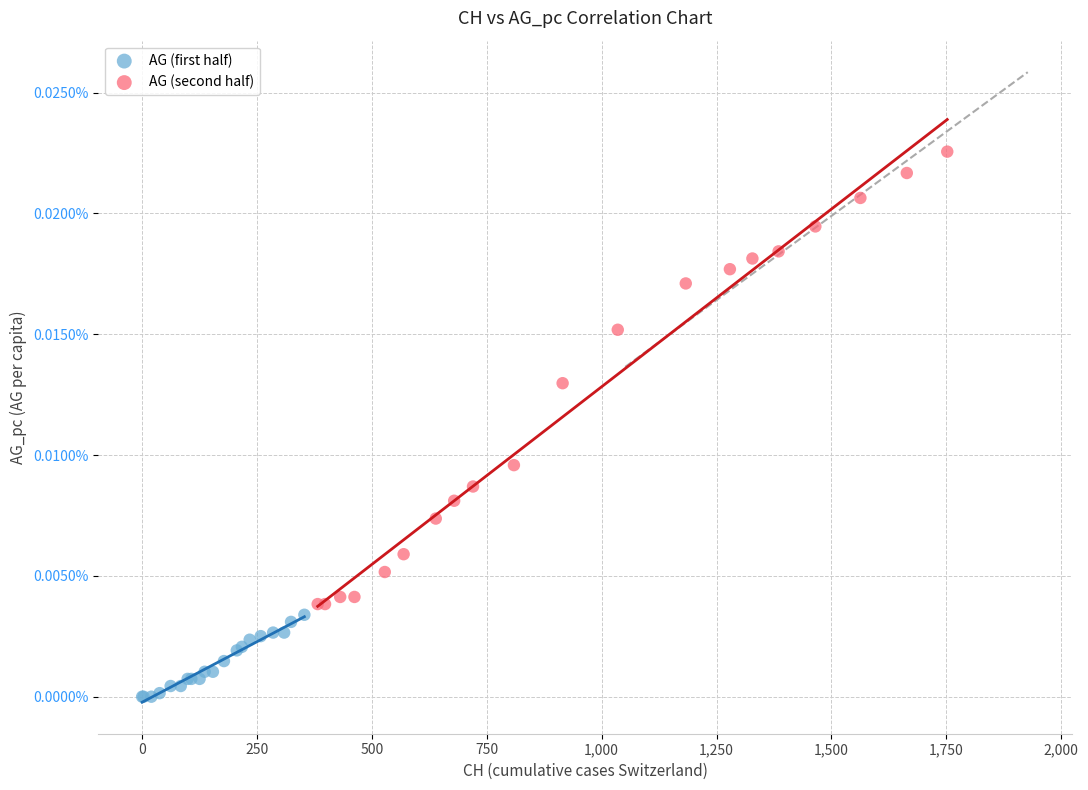

Which series reaches the maximum Y coordinate?

AG (second half)